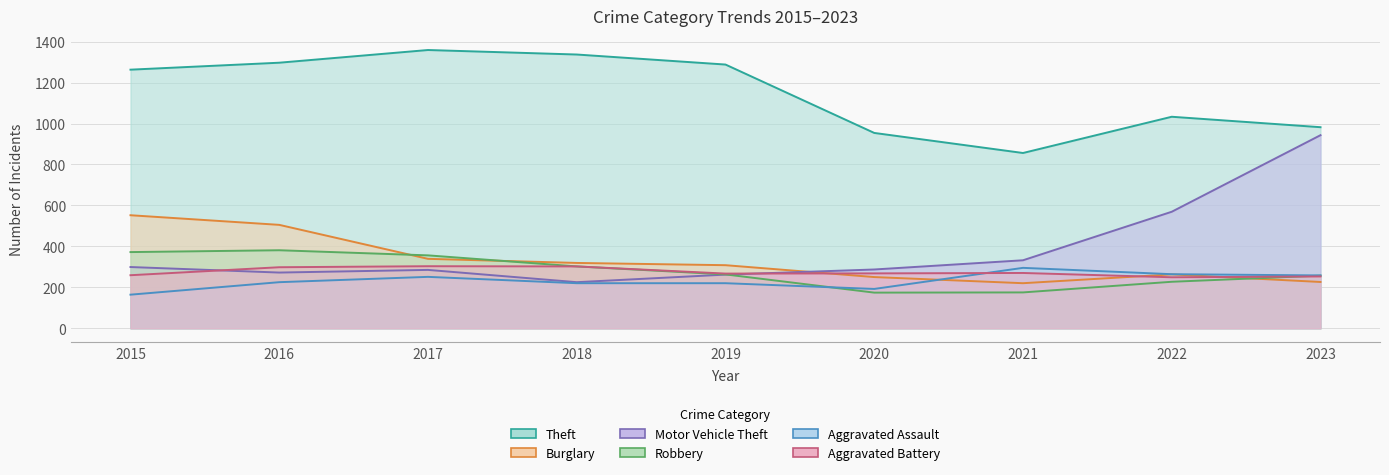

Which series changed the most between 2019 and 2023?

Motor Vehicle Theft